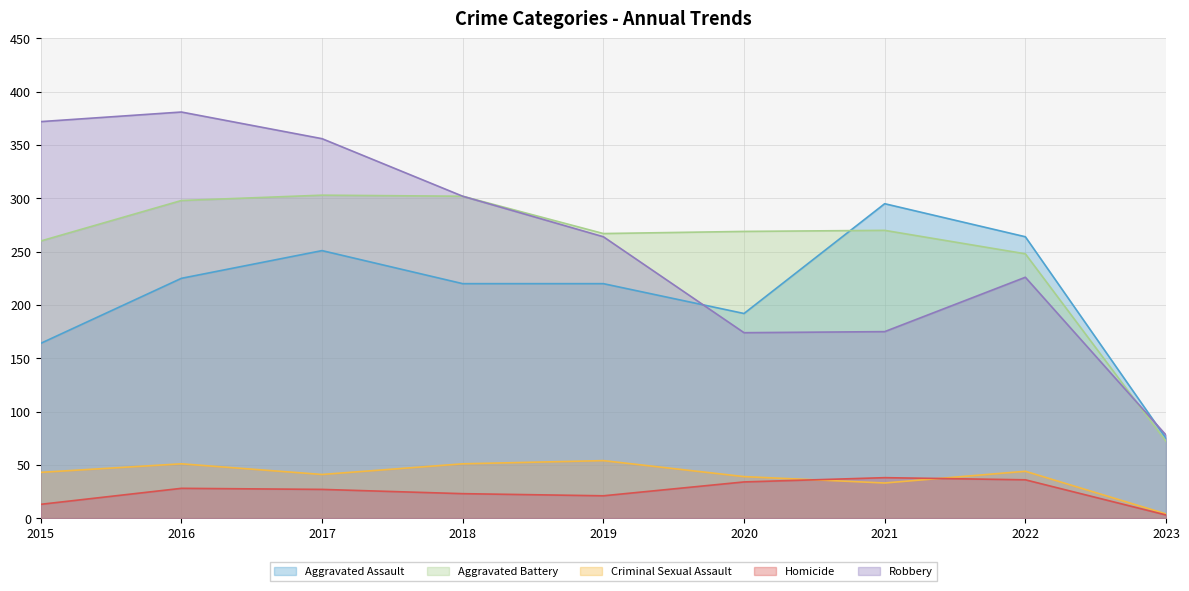

Rank the series at 2018 from highest to lowest value.

Aggravated Battery, Robbery, Aggravated Assault, Criminal Sexual Assault, Homicide